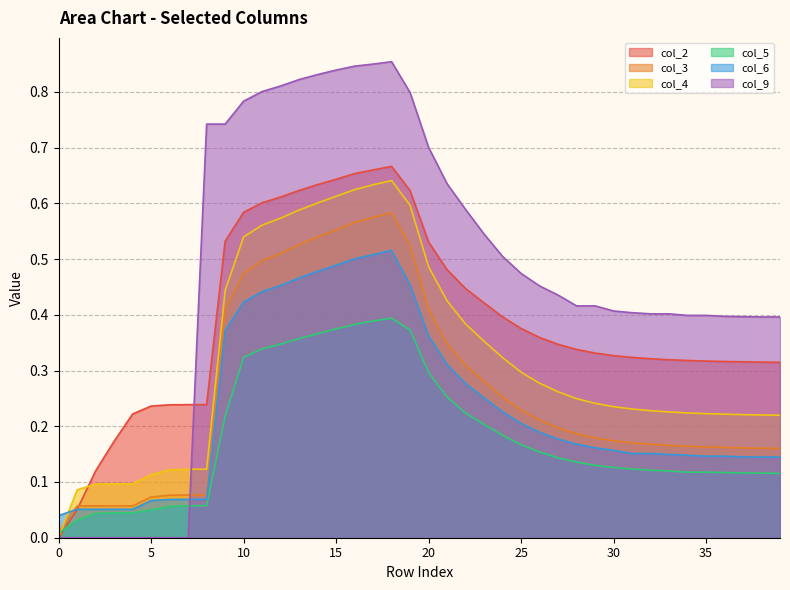

At which category does col_6 reach its first local valley?

35